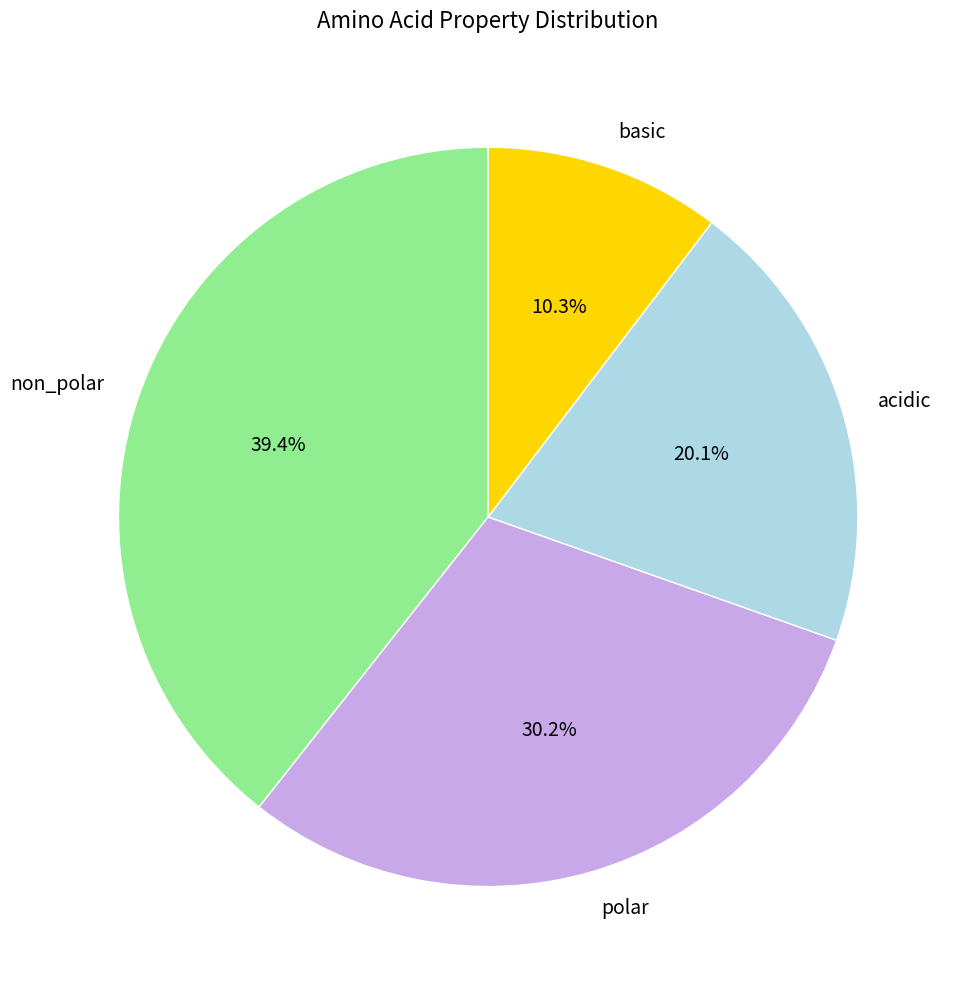

To the nearest percent, what portion does acidic represent?

20%